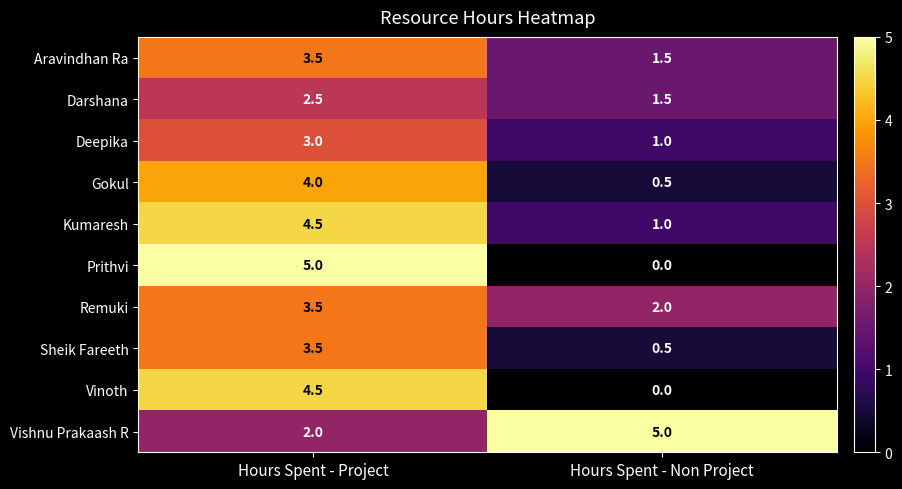

Which series has the largest total across all categories?

Vishnu Prakaash R